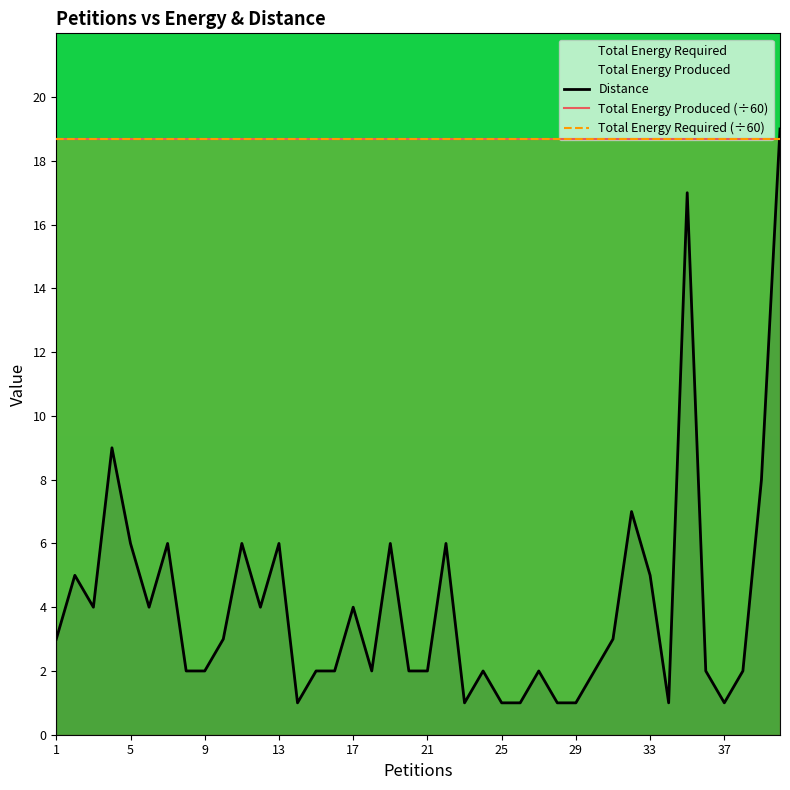

Does the chart display data point markers on the line(s)?

No